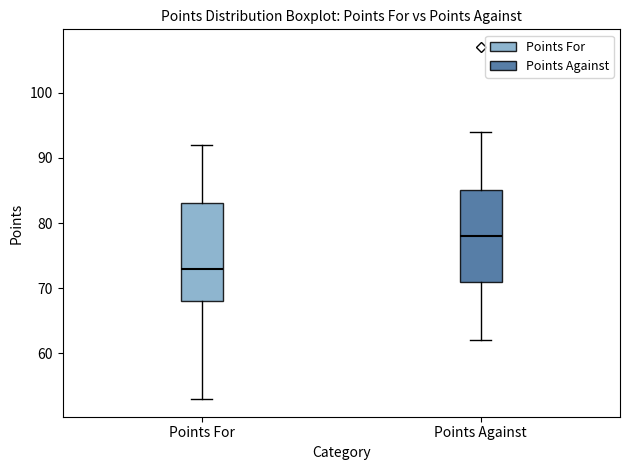

Where does the median line of the box for Points Against sit on the y-axis? The values are not printed on the chart, so give them approximately, as read against the axis.

78